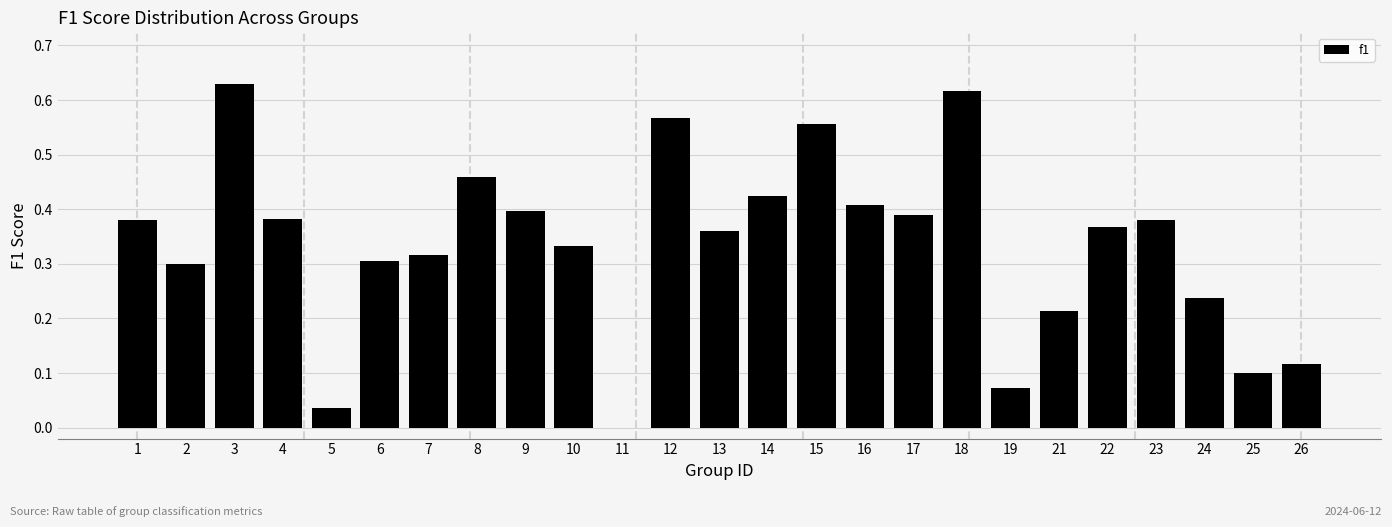

True or false: the data shows 0.0 at 26.

False